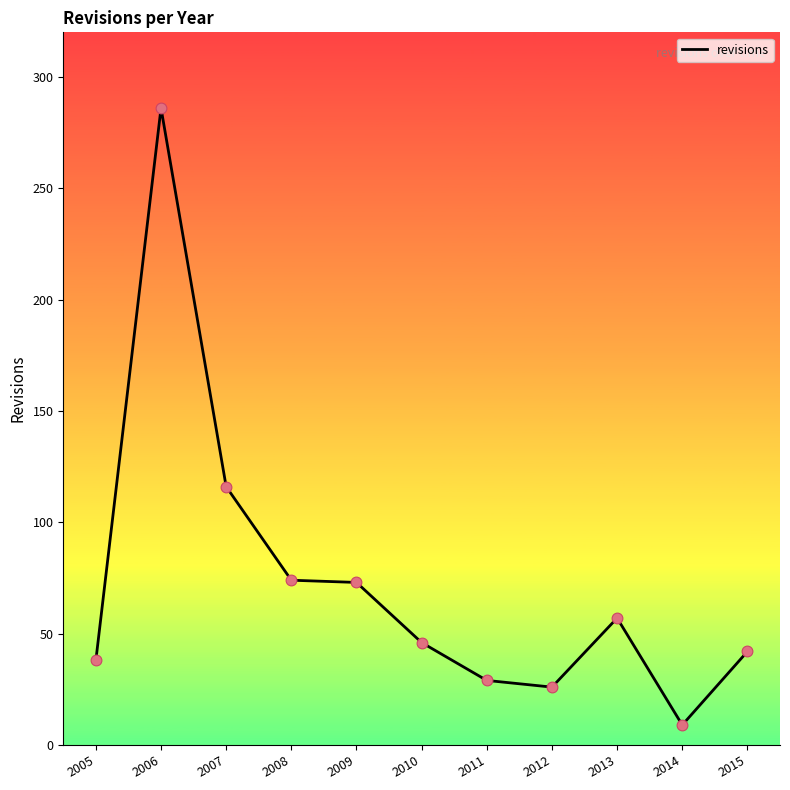

What is the change in value from 2005 to 2006?

+248